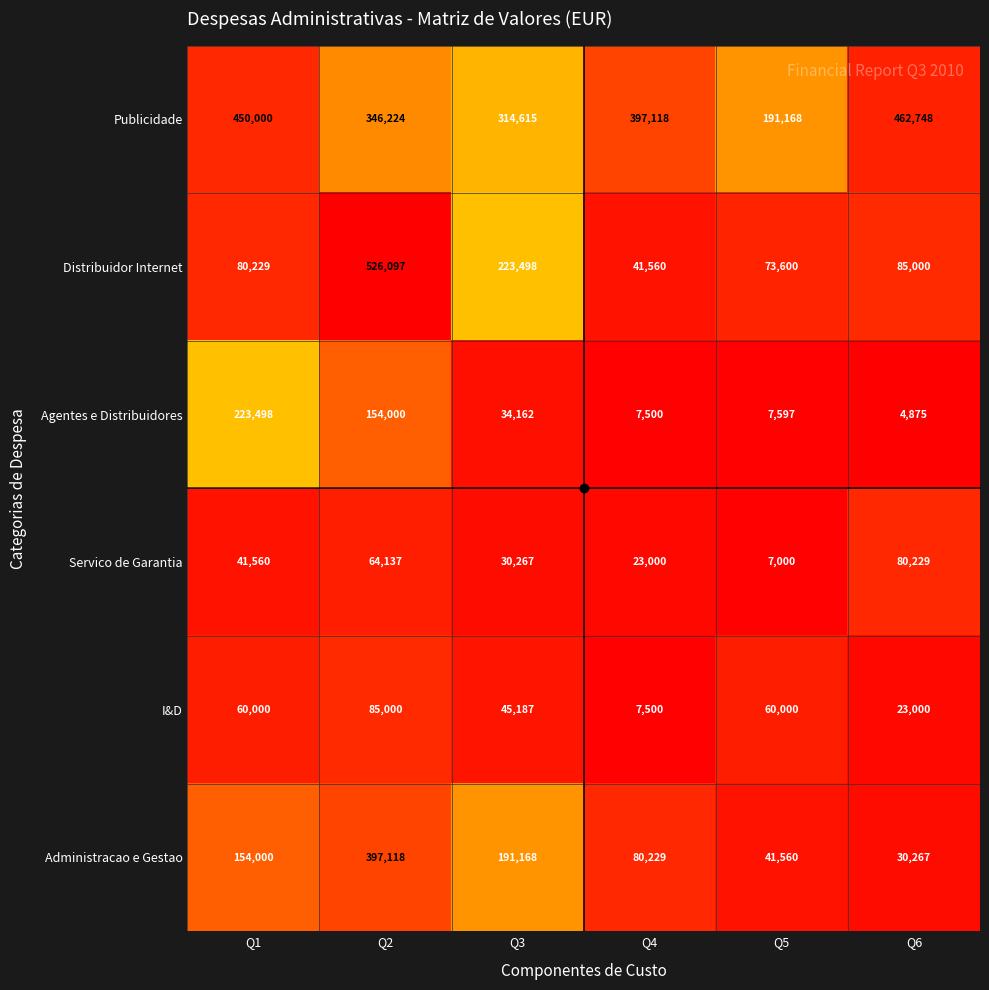

What is the total value across all series at Q2?

1572576